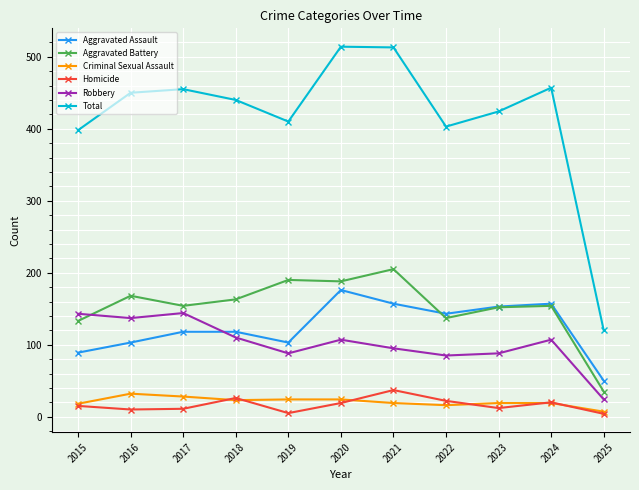

What is the average value of the Criminal Sexual Assault series?

21